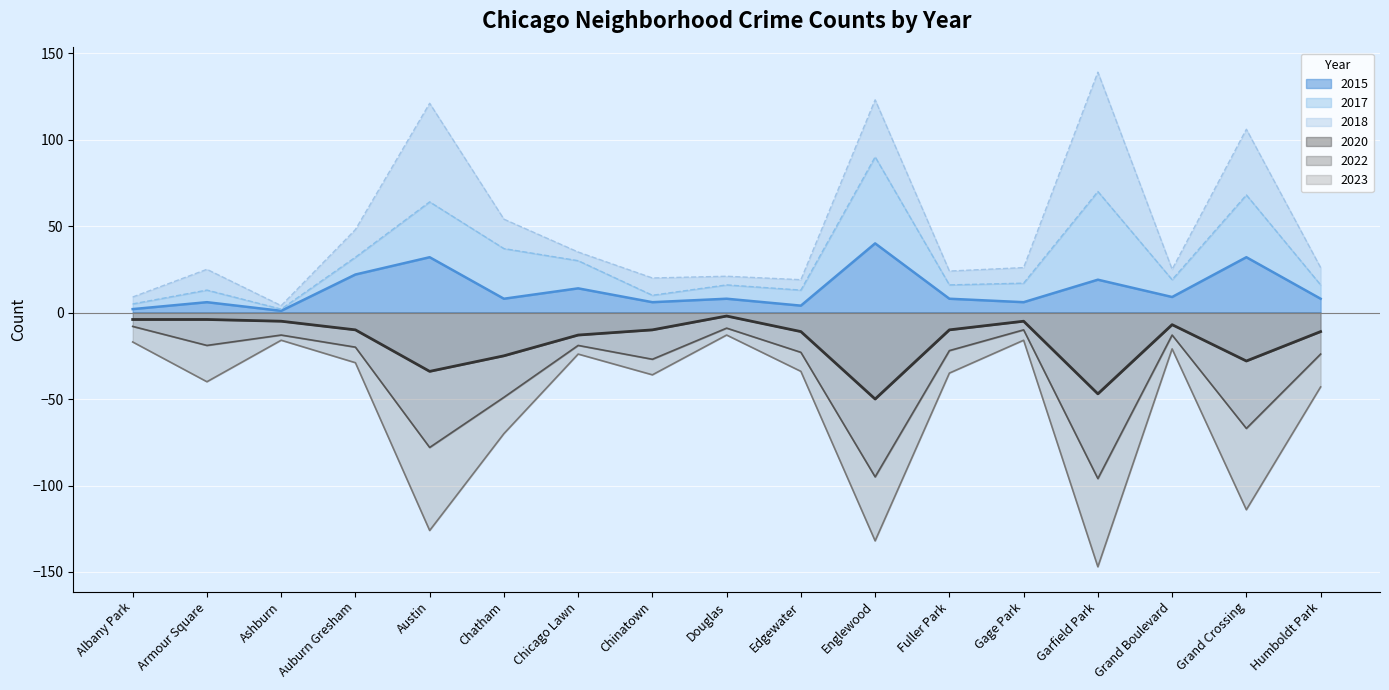

Is it true that 2015 equals 22 at Auburn Gresham?

True